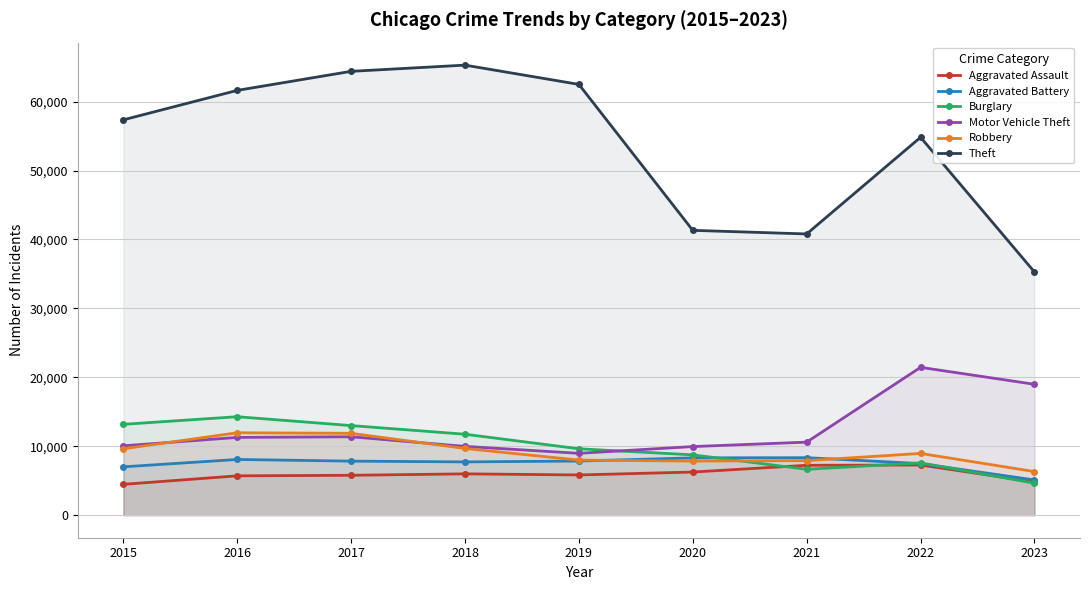

At which label does Aggravated Battery first exceed 7845?

2016